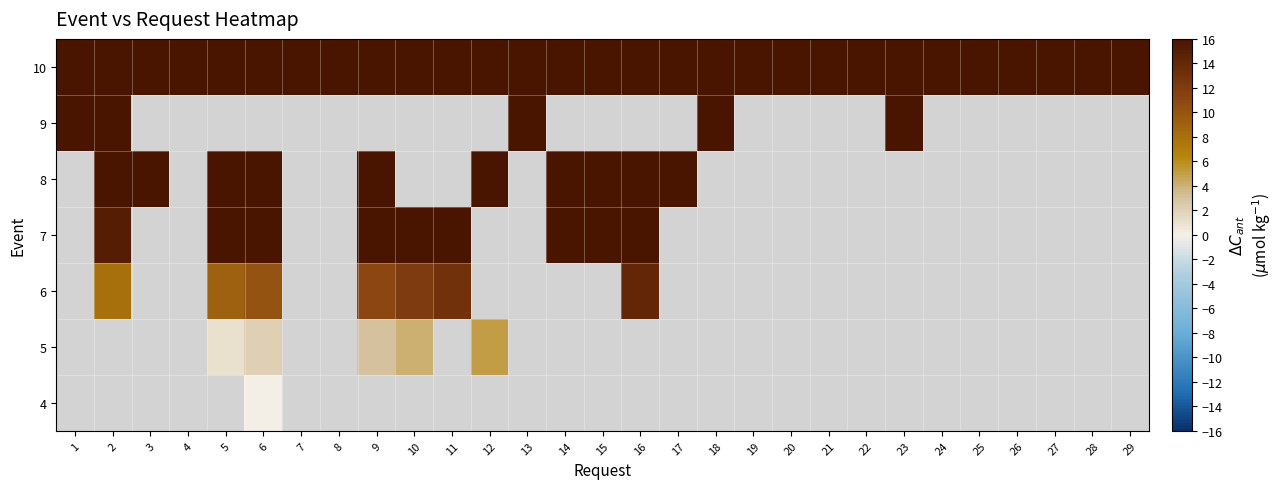

Which label corresponds to the smallest value in the chart?

6